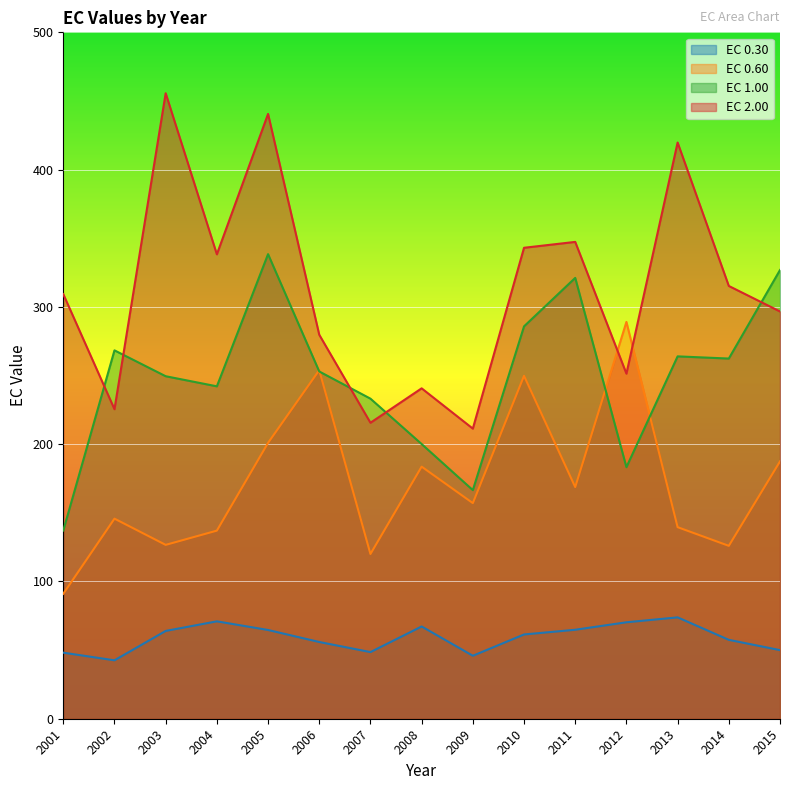

Where is EC_0.30 nearest to the value 58?

2014